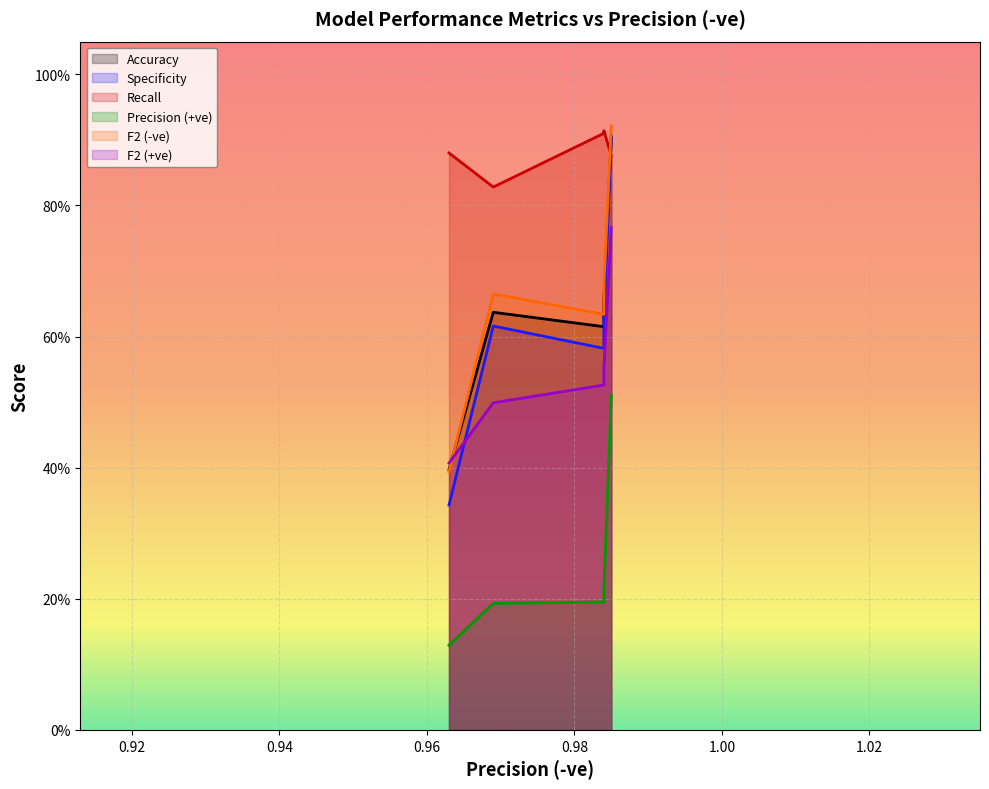

Reading left to right, extract all data points from this chart.

Accuracy: 0.4	0.6	0.6	0.7	0.9
Specificity: 0.3	0.6	0.6	0.6	0.9
Recall: 0.9	0.8	0.9	0.9	0.9
Precision (+ve): 0.1	0.2	0.2	0.2	0.5
F2 (-ve): 0.4	0.7	0.6	0.7	0.9
F2 (+ve): 0.4	0.5	0.5	0.6	0.8